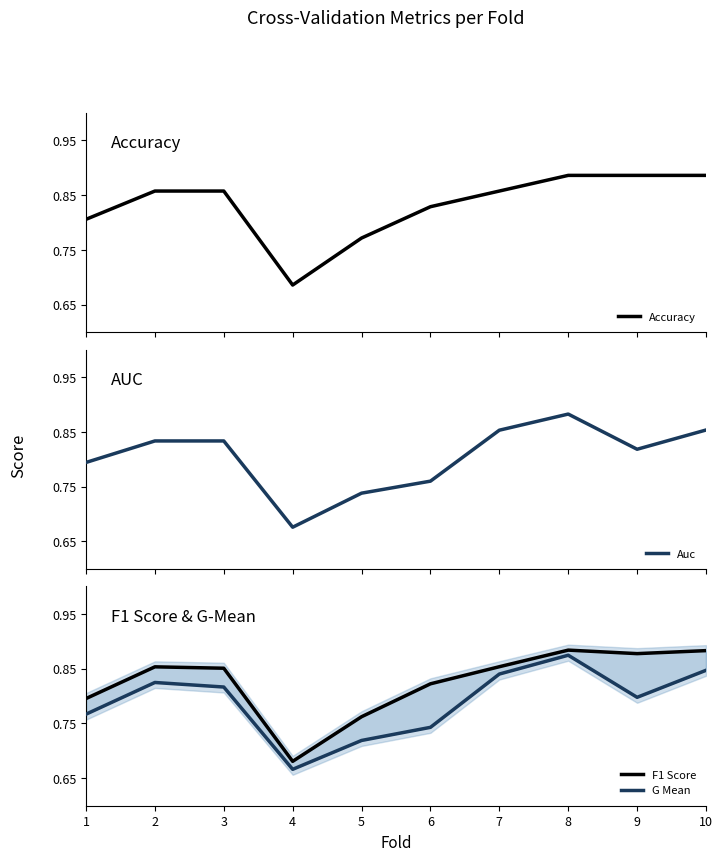

Read the Accuracy value at 5.

0.8